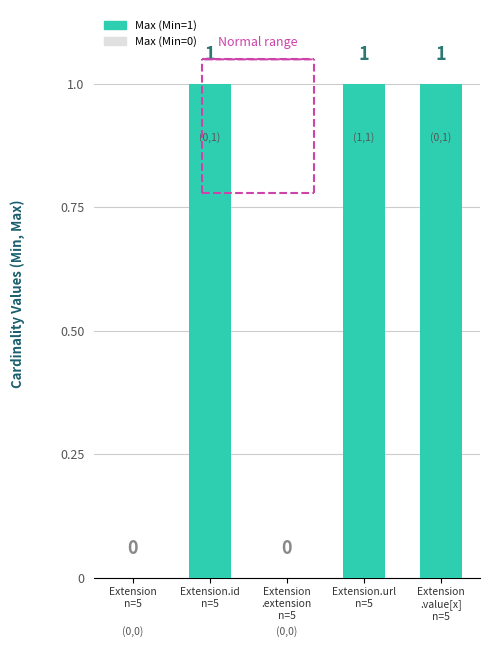

How many values are above zero?

3